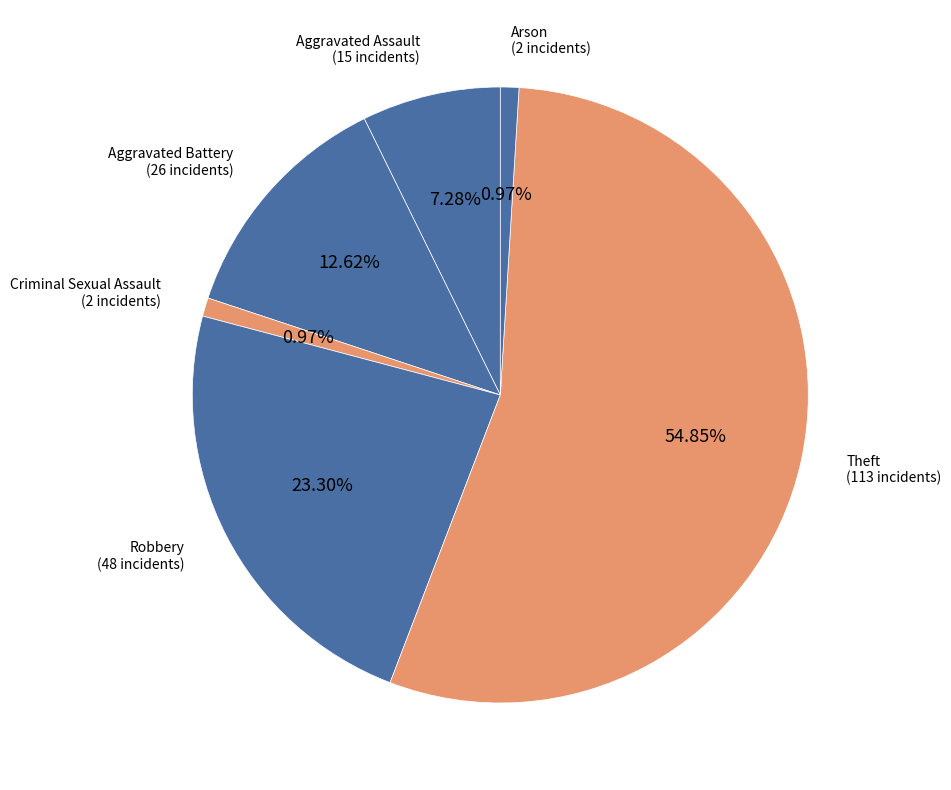

How many segments does this pie chart have?

6